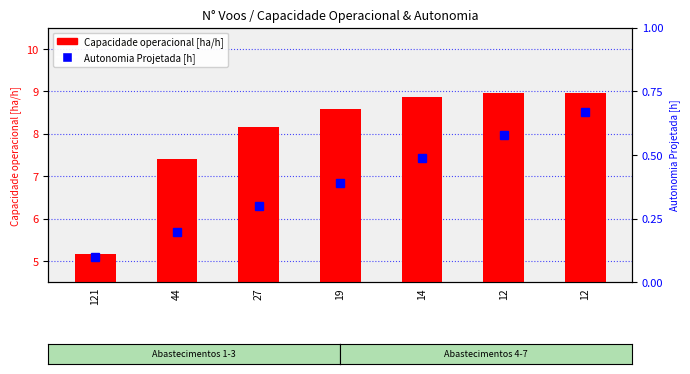

Between 44 and 14, which series saw the biggest shift?

Capacidade operacional [ha/h]